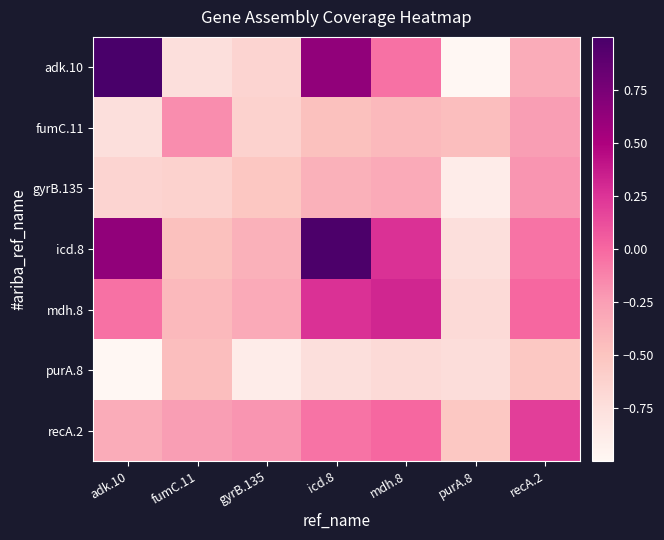

How many data points does each series have?

7